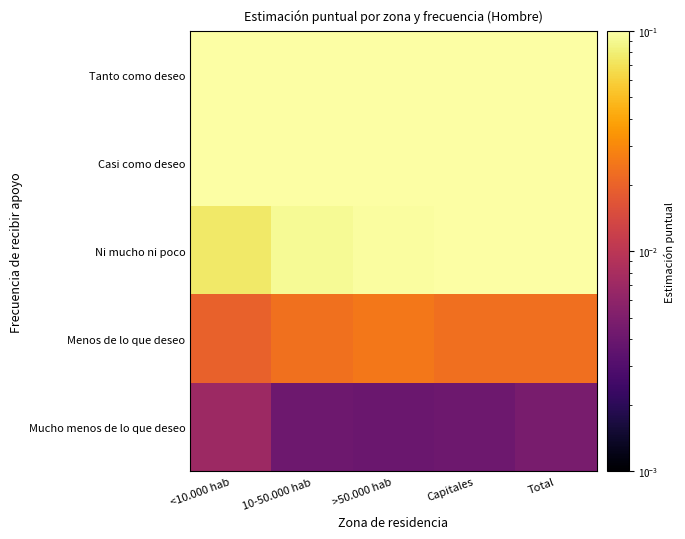

At 10-50.000 hab, list the series in order from smallest to largest.

Mucho menos de lo que deseo, Menos de lo que deseo, Ni mucho ni poco, Casi como deseo, Tanto como deseo